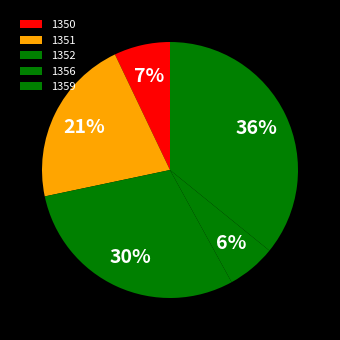

The 1352 slice represents 18% of the pie. True or false?

False